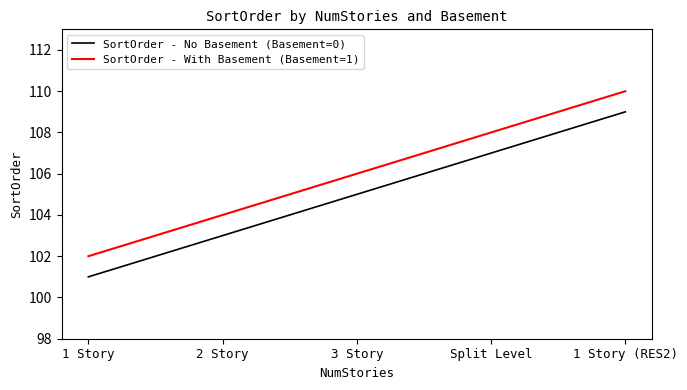

What is the difference between the highest and lowest values at Split Level?

1